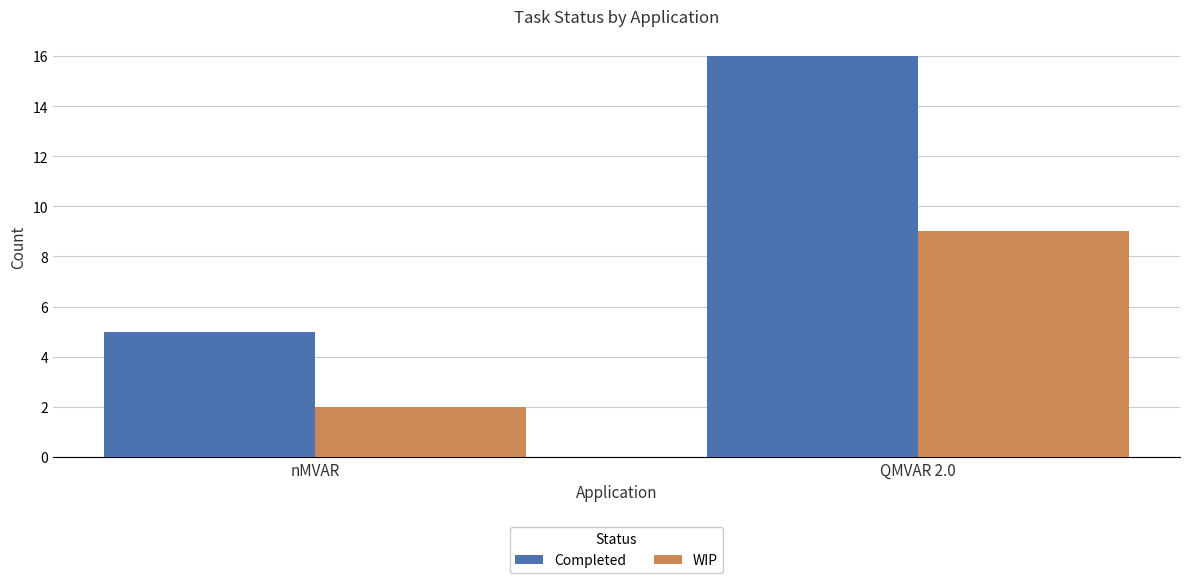

Is it true that WIP equals 2 at nMVAR?

True